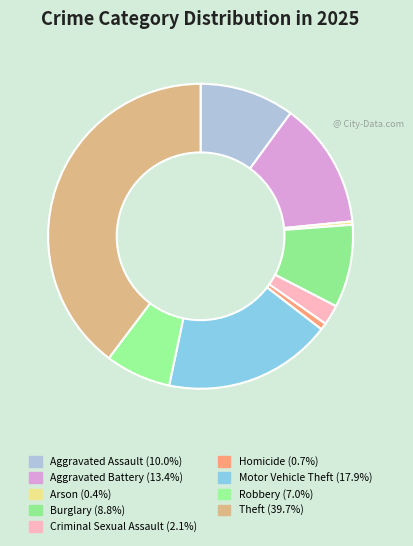

Which slice is the largest?

Theft